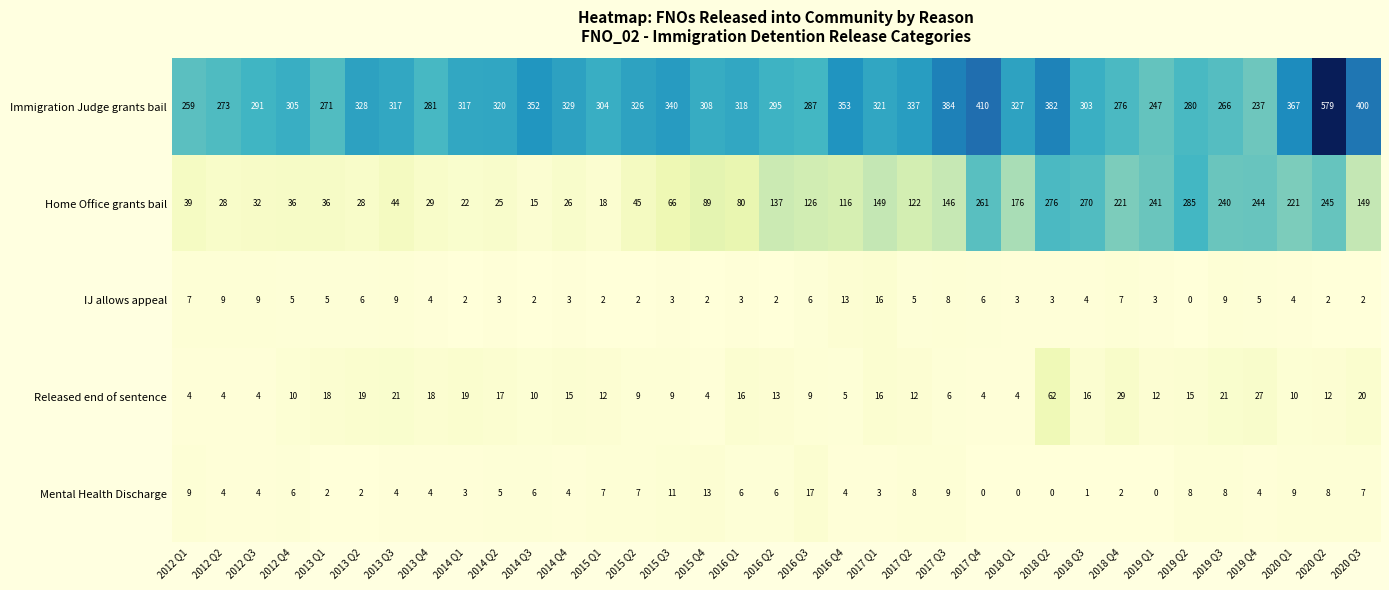

What is the difference between the maximum and second lowest values in the IJ allows appeal series?

14